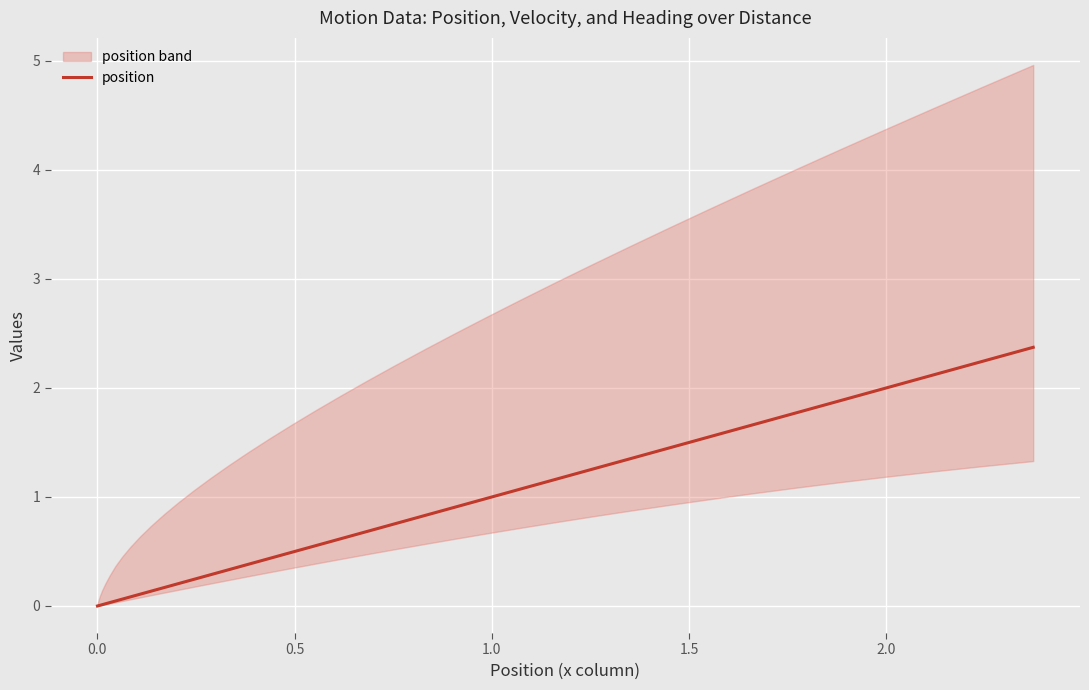

What is the maximum value for position?

2.4